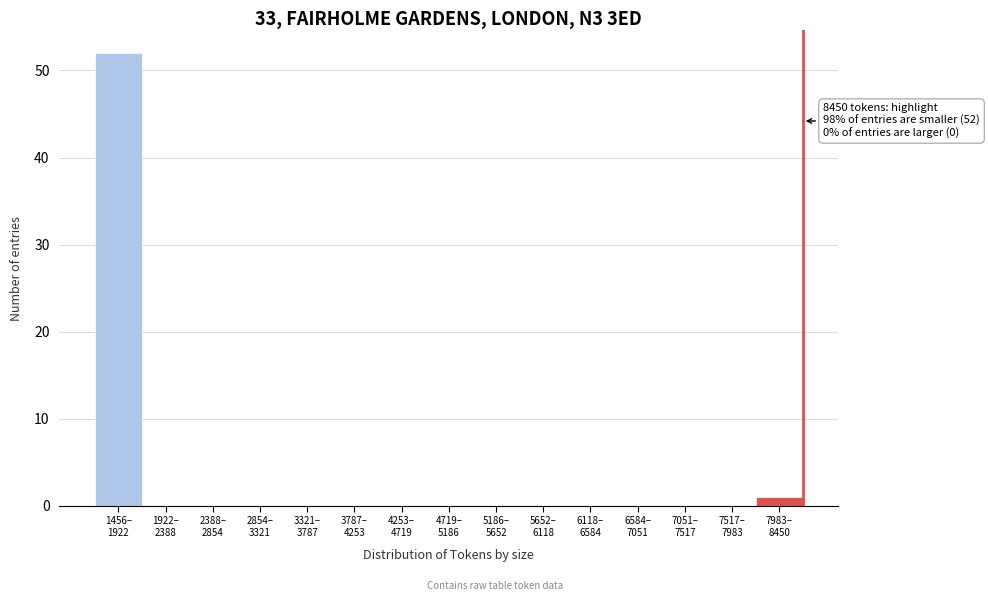

What is the sum of all values?

53